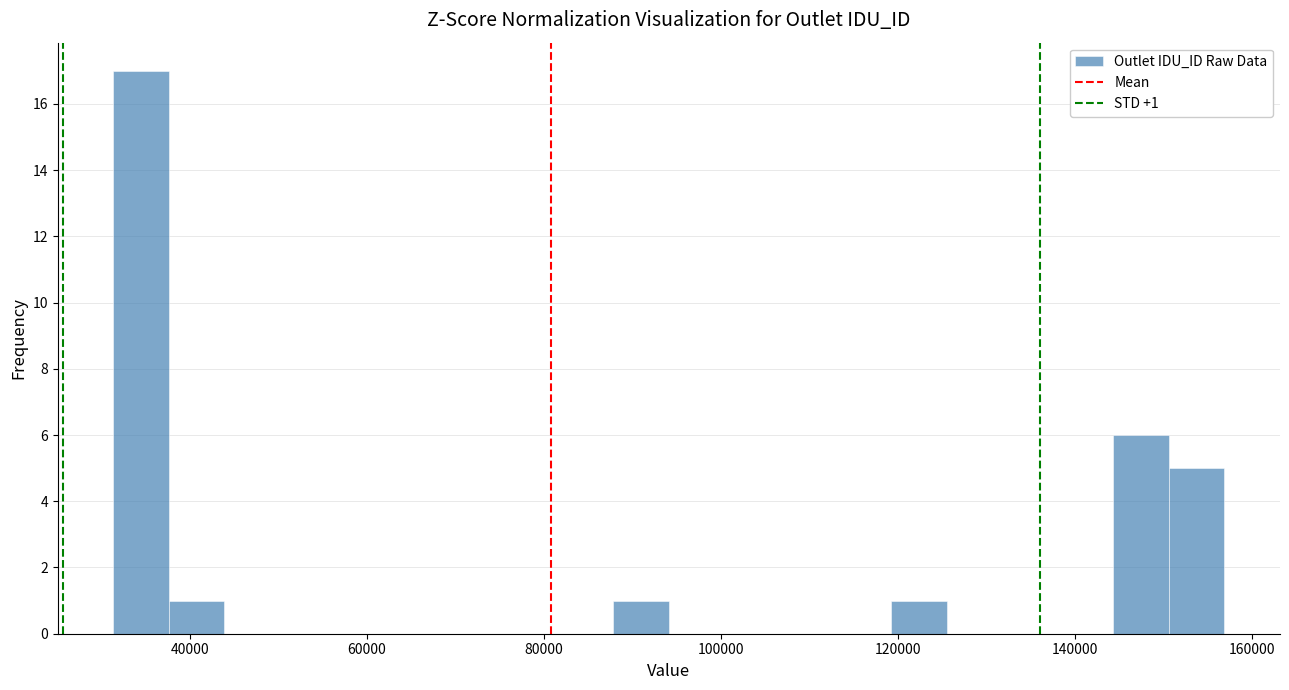

Around what value on the x-axis is the tallest bar? Give the approximate position of its centre, as read against the axis.

34000